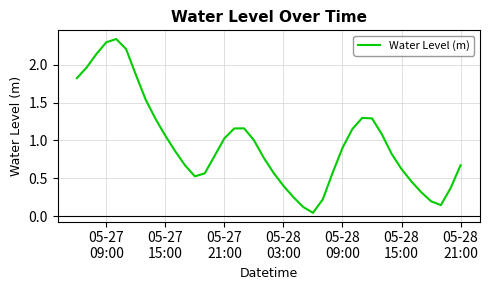

What is the sum of all values?

38.6